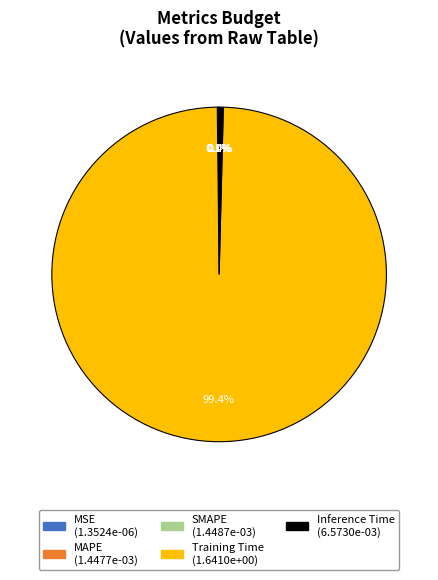

Which slice is the largest?

Training Time